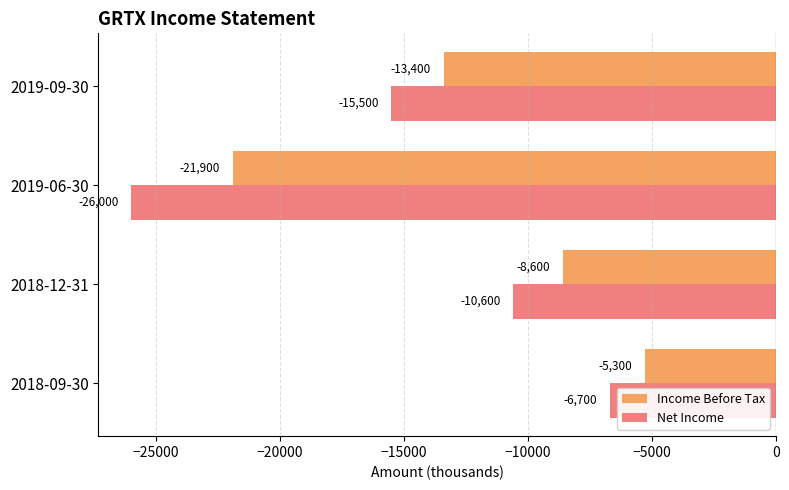

Count the Net Income values in the range -15500 to -6700.

3